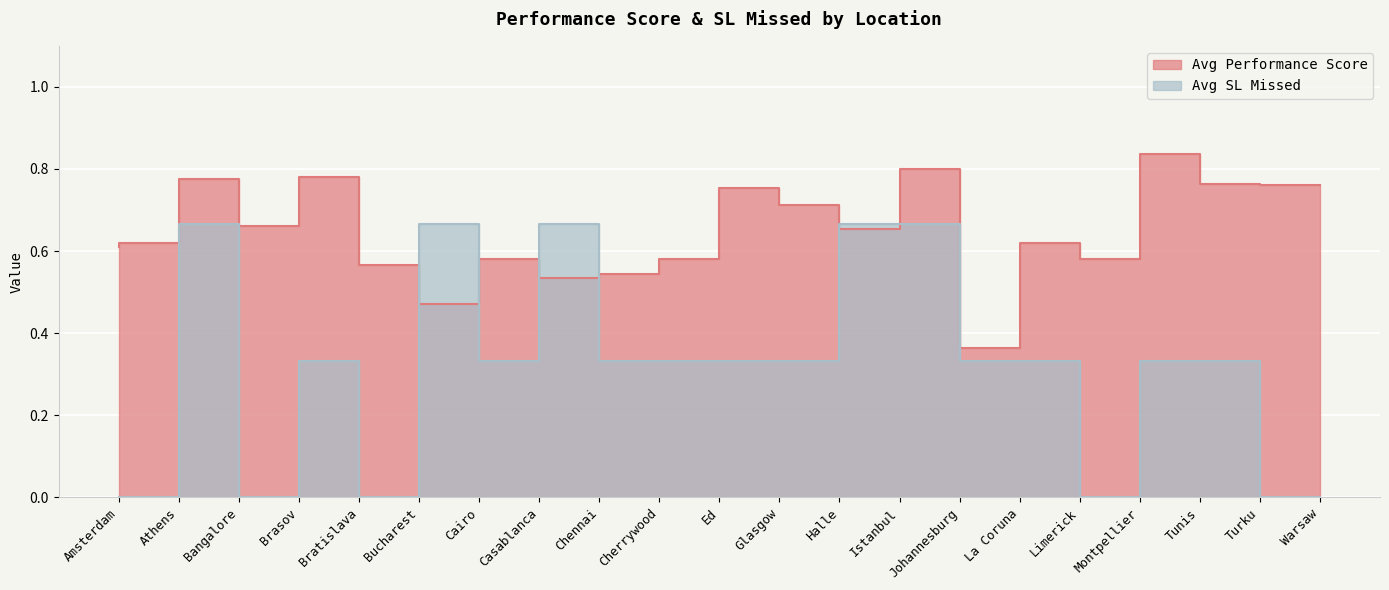

In Avg SL Missed, how many points are higher than both neighbors (excluding endpoints)?

4